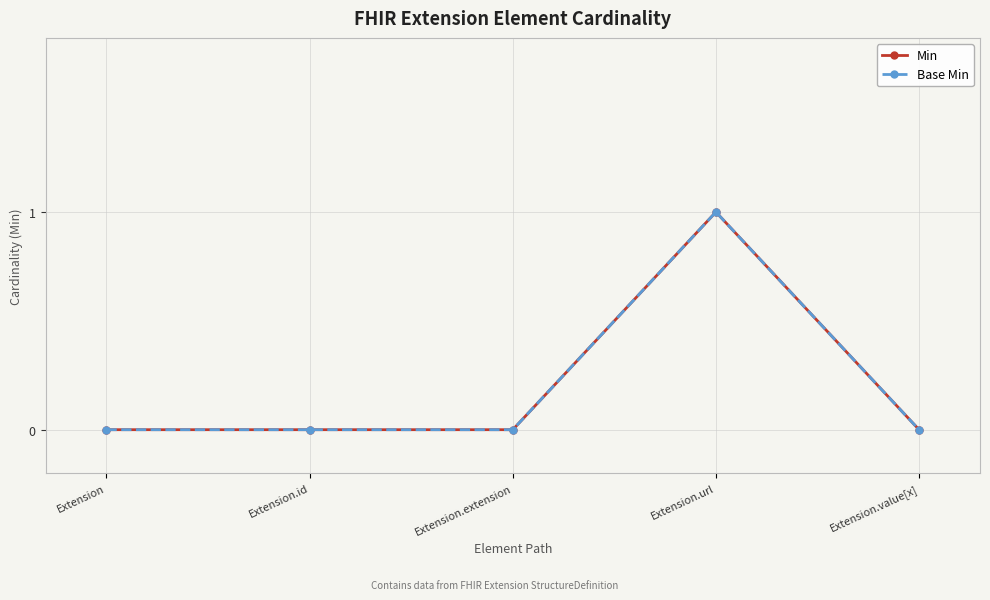

List the labels in order of Min value, smallest first.

Extension, Extension.id, Extension.extension, Extension.value[x], Extension.url